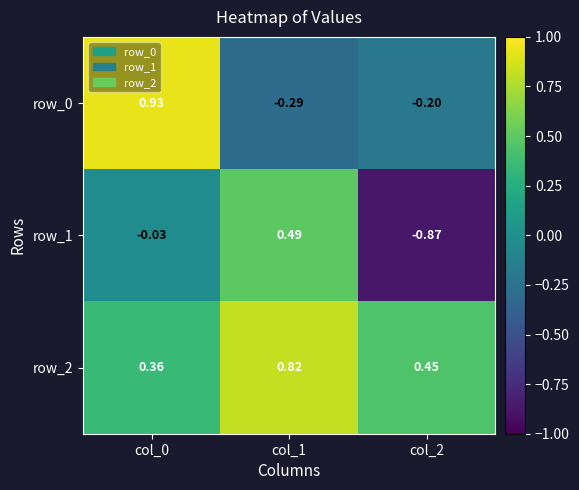

Is the value of row_0 at col_2 greater than the value of row_1 at col_2?

Yes